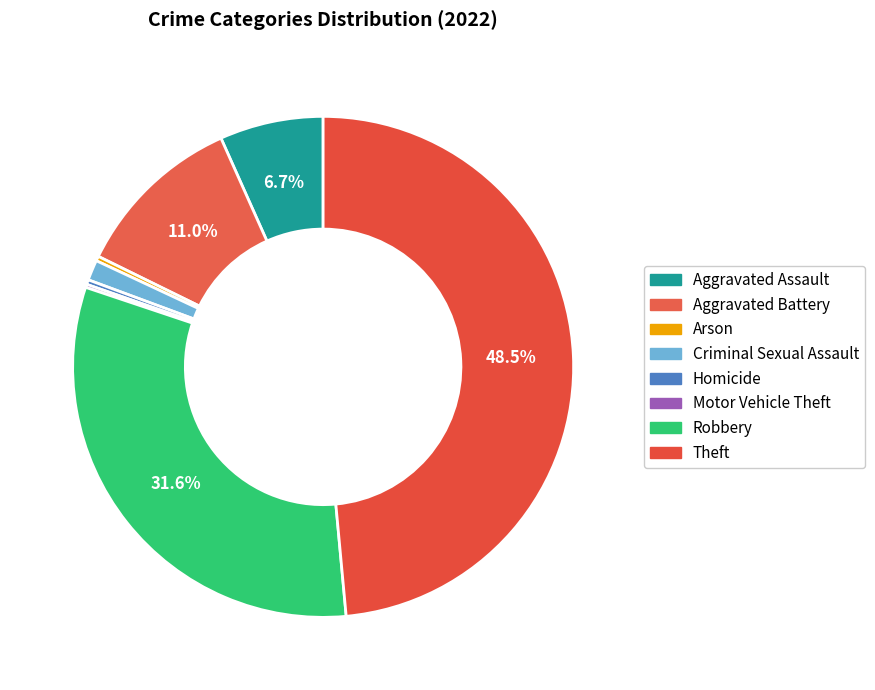

What portion of the pie excludes Theft?

51.5%